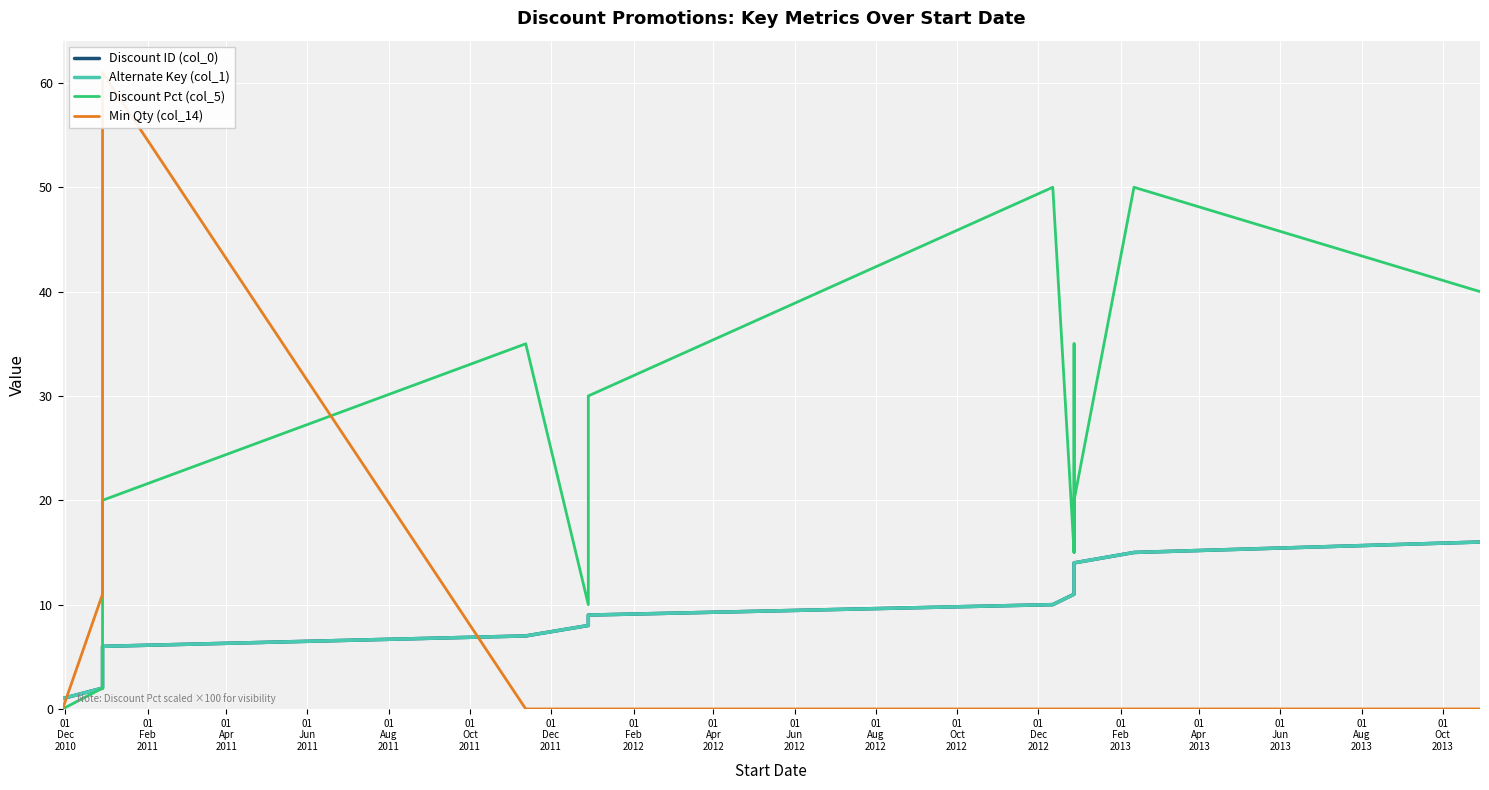

True or false: Discount Pct (col_5) has more than 2 interior local peaks.

True